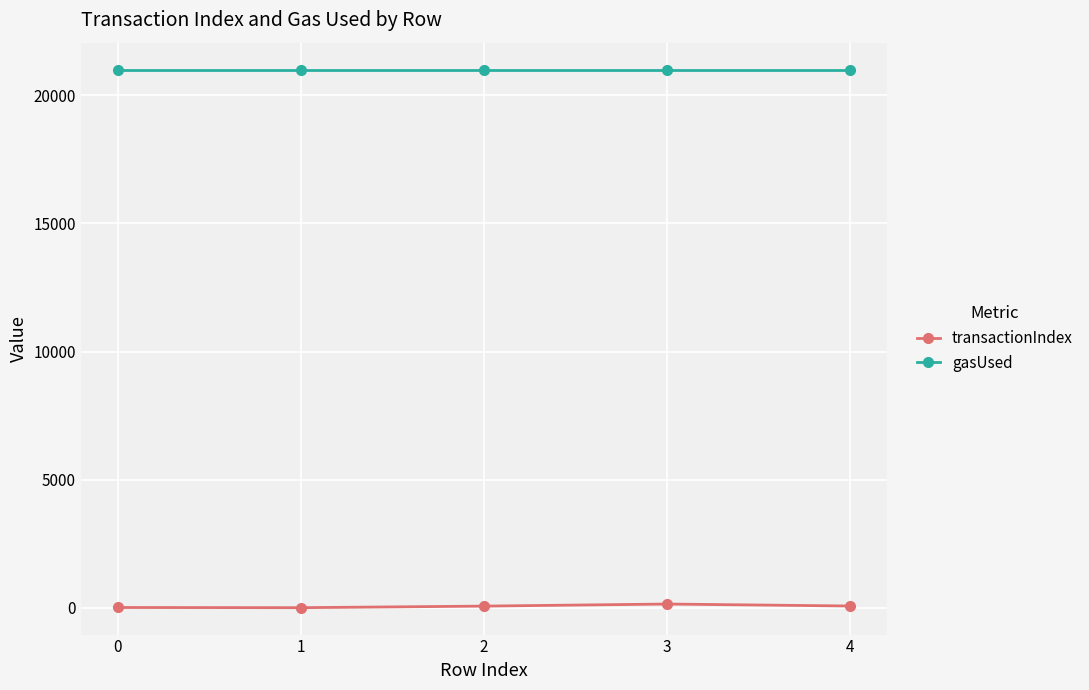

List the series in order of their overall mean, lowest first.

transactionIndex, gasUsed